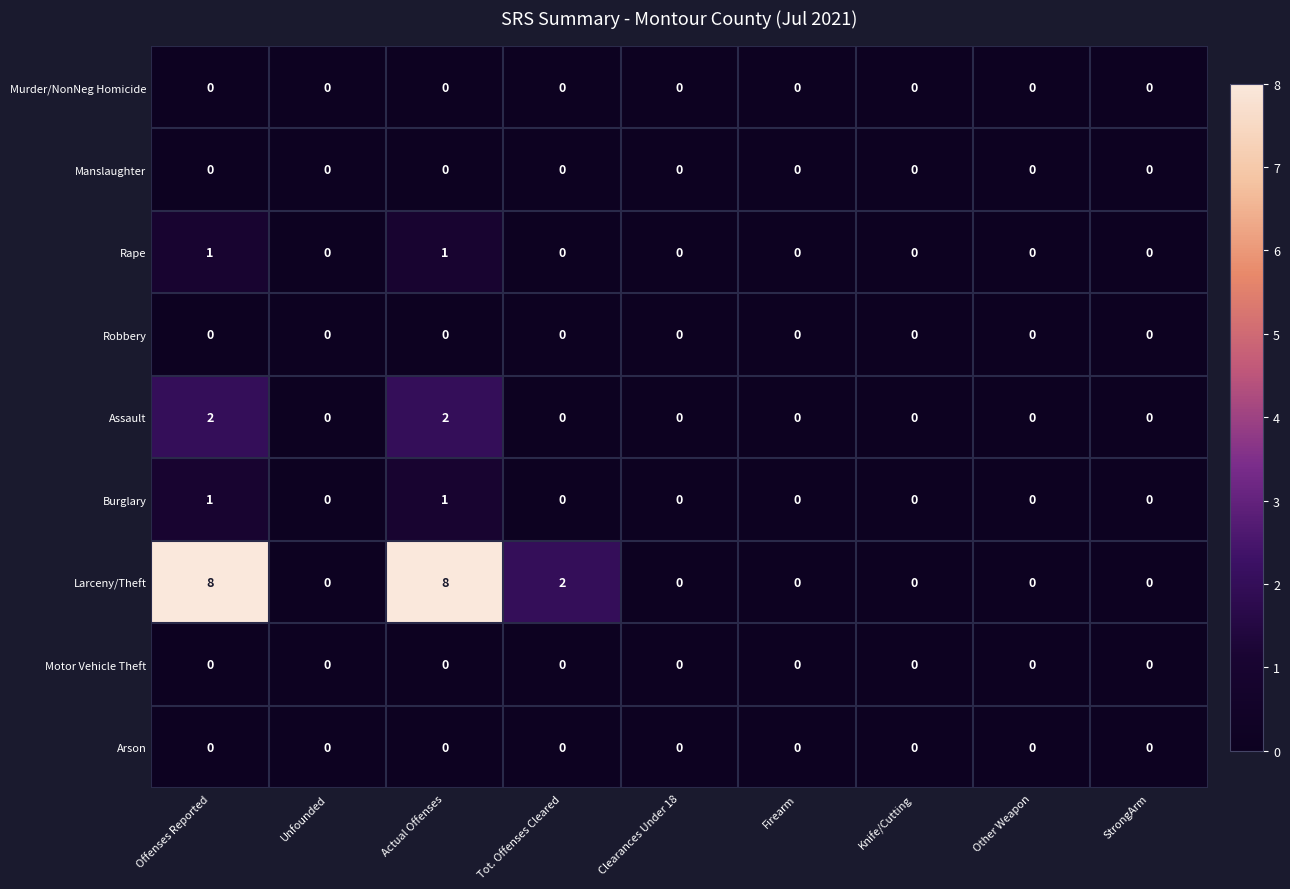

Is it true that Rape equals 0 at Other Weapon?

True